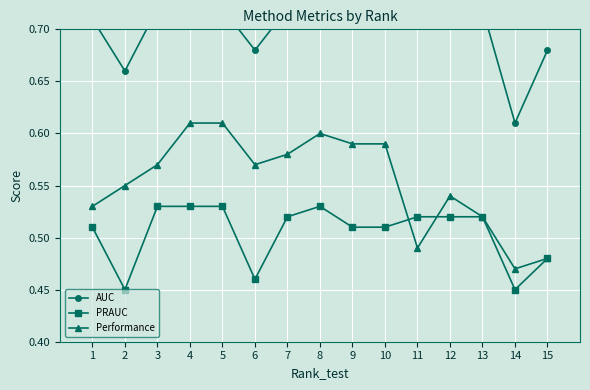

List the series in order of their peak value, lowest first.

PRAUC, Performance, AUC